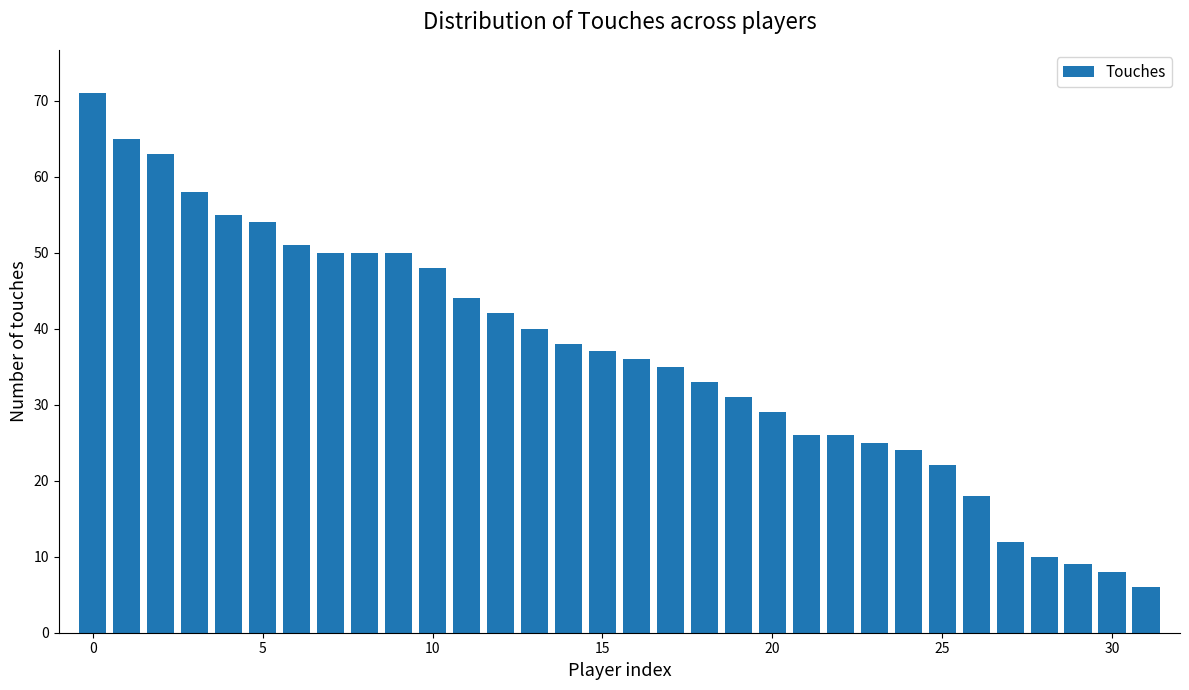

What is the average value?

36